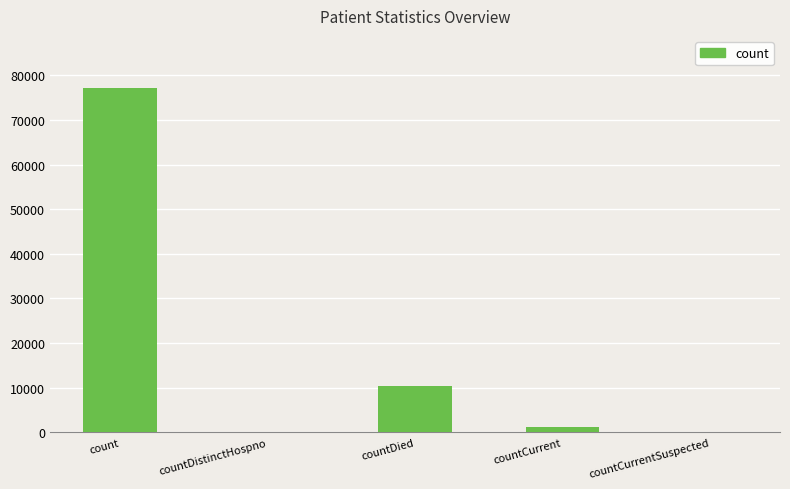

What is the sum of all values?

88764